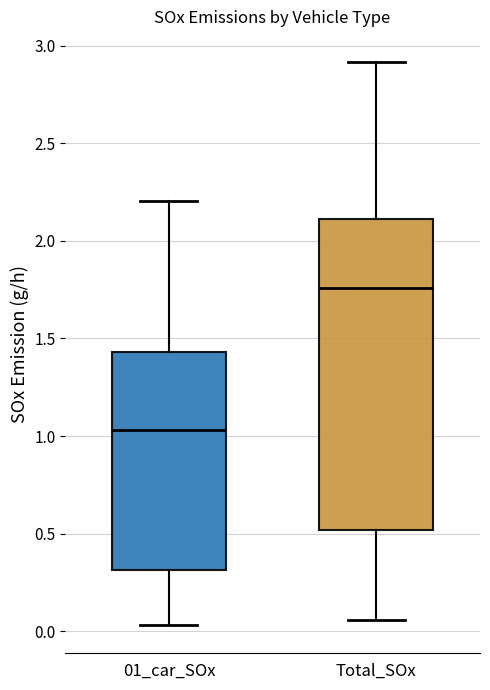

Reading left to right, transcribe this box plot: for each box, give where its median line is, the range the box spans, and where its two whiskers end, as read against the y-axis. The values are not printed on the chart, so give them approximately, as read against the axis.

01_car_SOx: median 1.05, box 0.30 to 1.45, whiskers 0.05 to 2.20
Total_SOx: median 1.75, box 0.50 to 2.10, whiskers 0.05 to 2.90